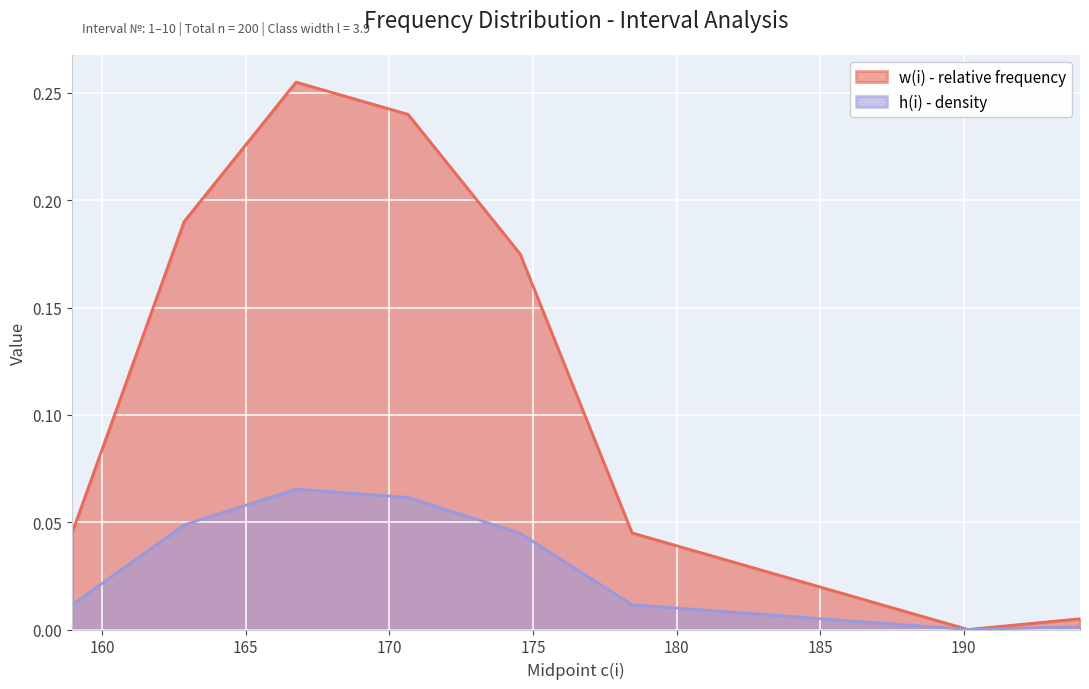

List the series in order of their overall mean, lowest first.

h(i) - density, w(i) - relative frequency